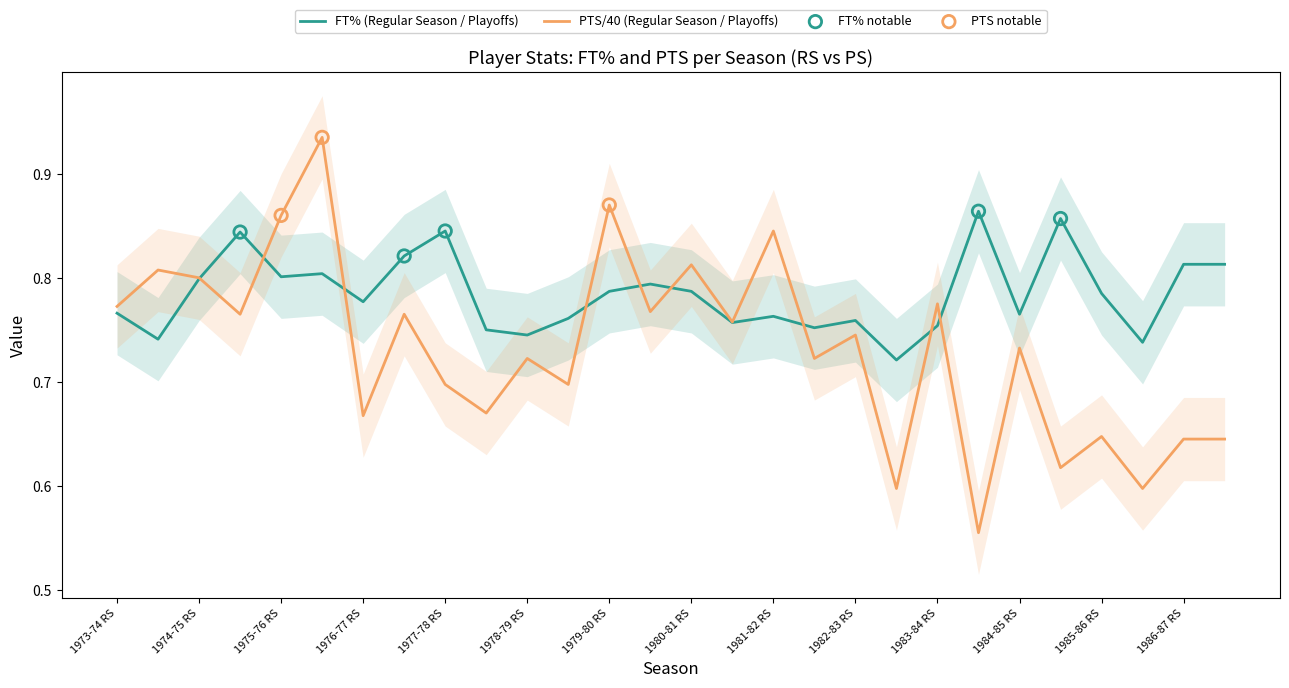

Which series reaches the maximum Y coordinate?

PTS